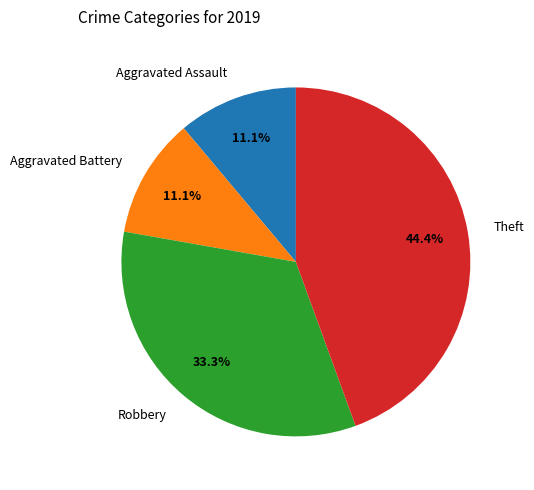

What percentage is NOT represented by Aggravated Battery?

88.9%